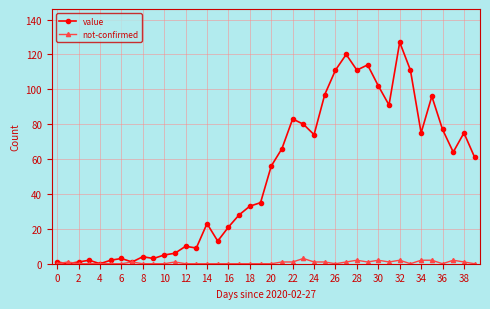

Rank the series by their maximum value, from lowest to highest.

not-confirmed, value